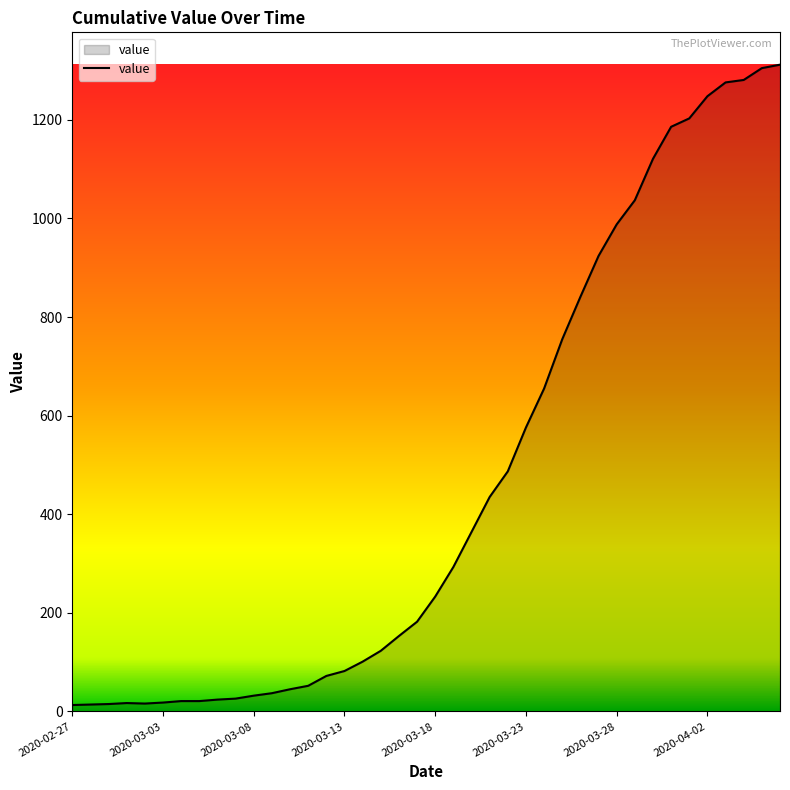

What is the difference between the maximum and minimum values?

1299